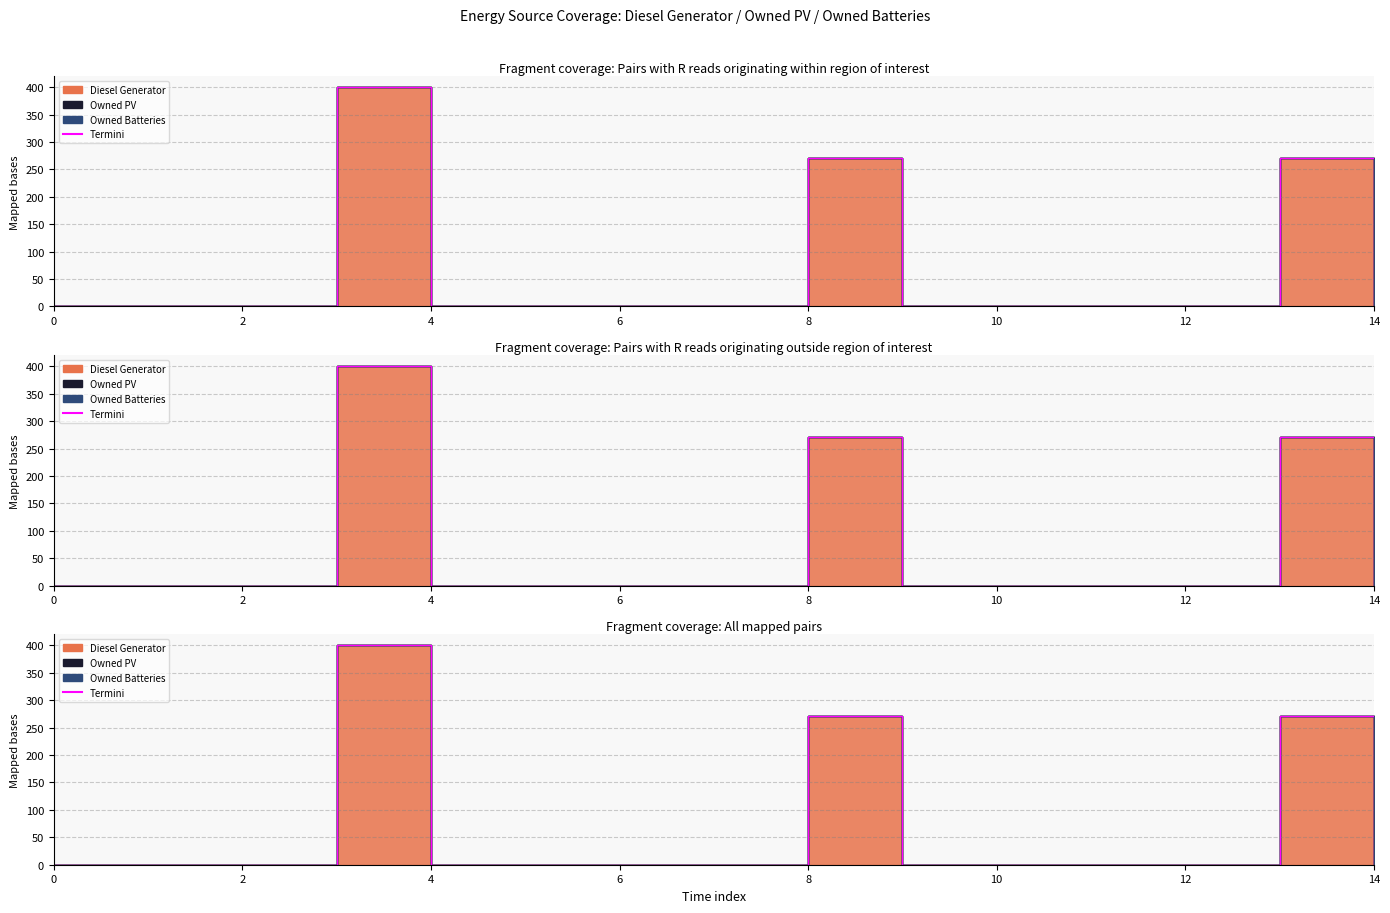

Reading left to right, what are all the values shown in this chart?

Diesel Generator: 0	0	0	400	0	0	0	0	271	0	0	0	0	271	0
Owned PV: 0	0	0	0	0	0	0	0	0	0	0	0	0	0	0
Owned Batteries: 0	0	0	0	0	0	0	0	0	0	0	0	0	0	0